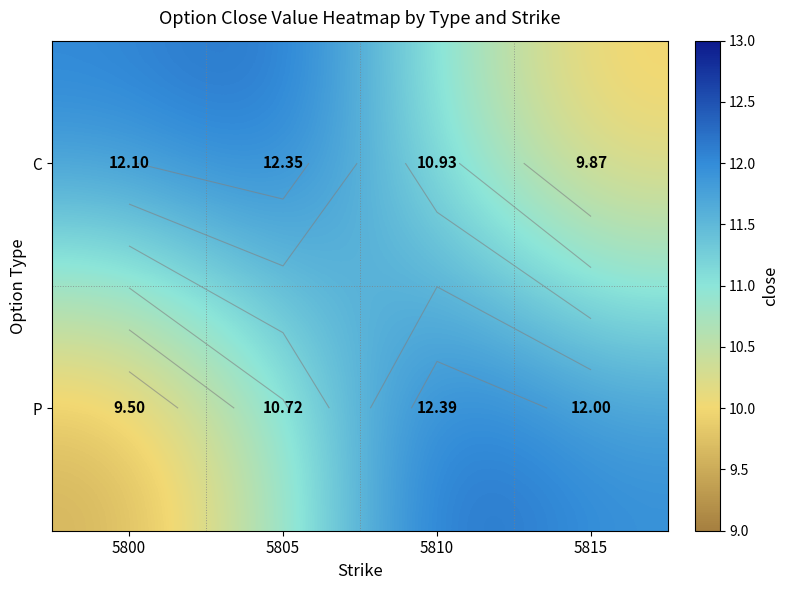

Read the C value at 5805.

12.3